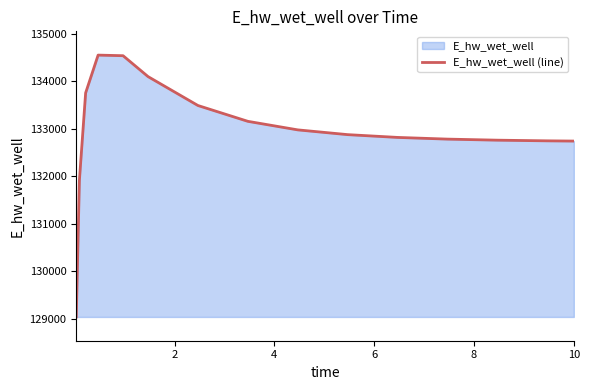

What is the maximum value shown in the chart?

134548.5